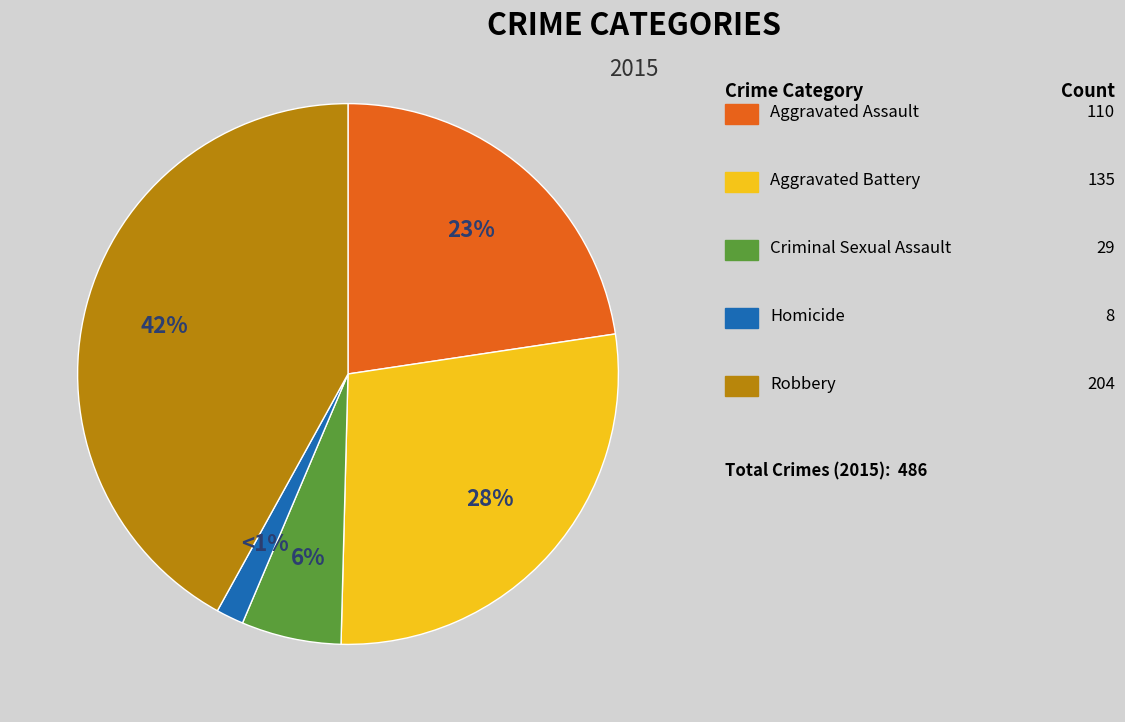

The Aggravated Battery slice represents 28% of the pie. True or false?

True